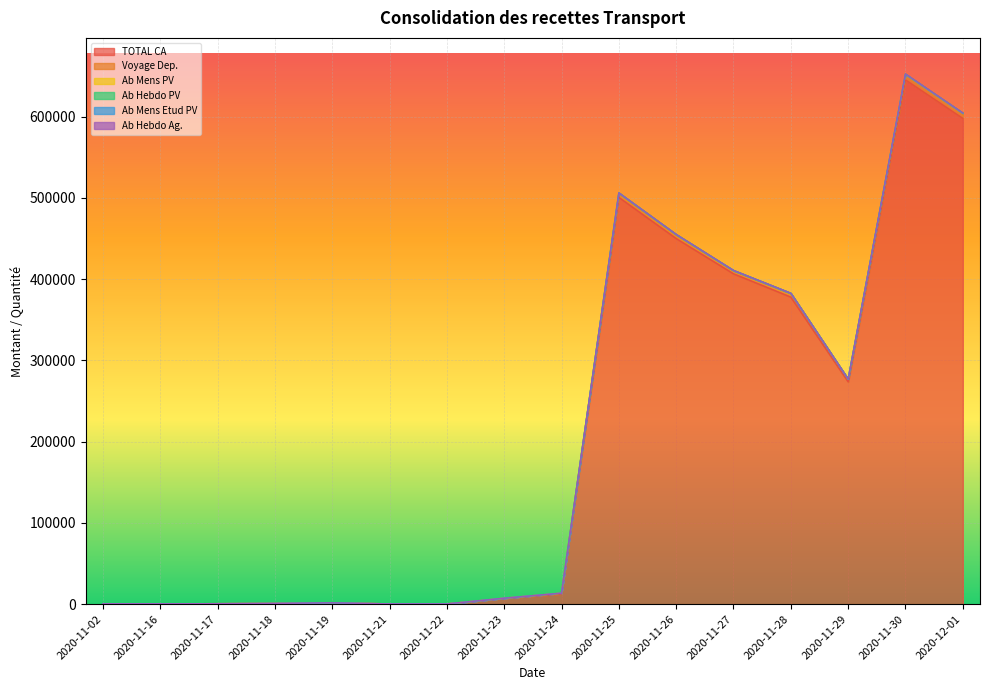

True or false: Ab Mens PV and TOTAL CA intersect in this chart.

False